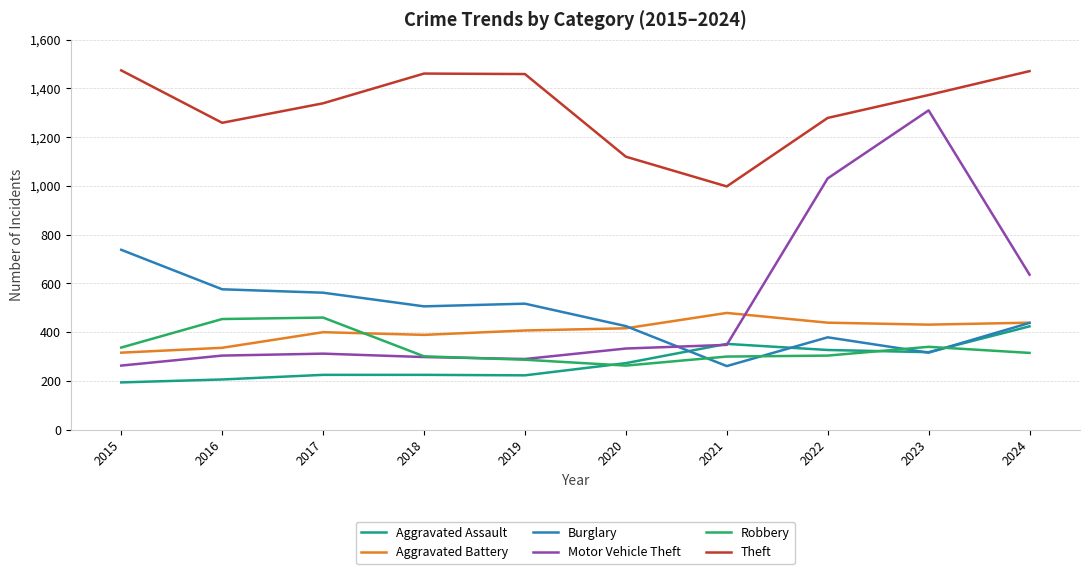

At how many categories does at least one series exceed 737?

10